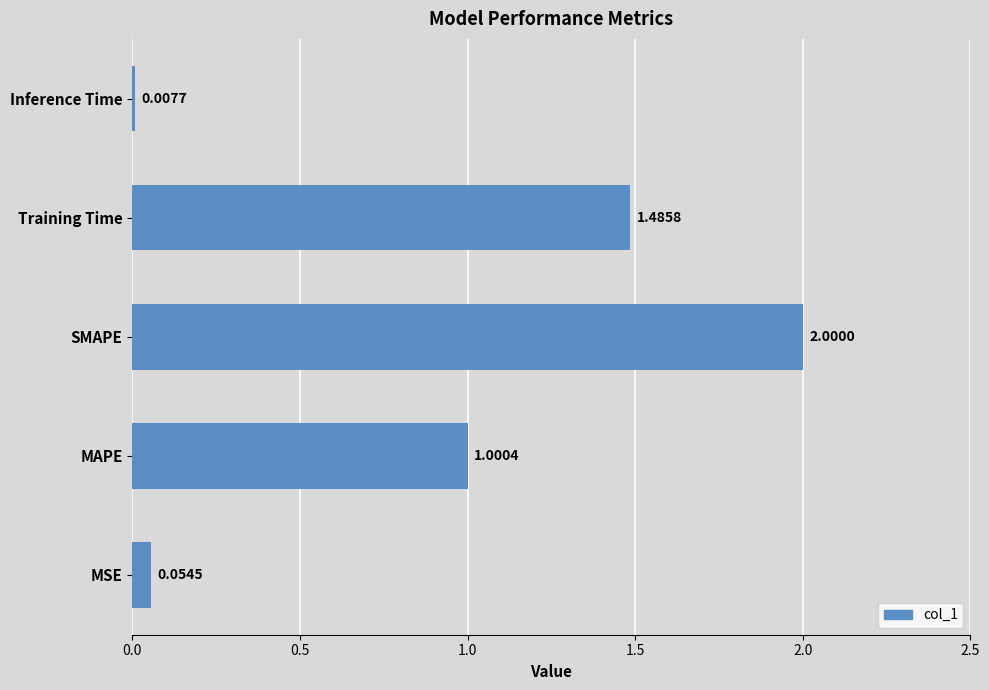

How many values are below 1?

2